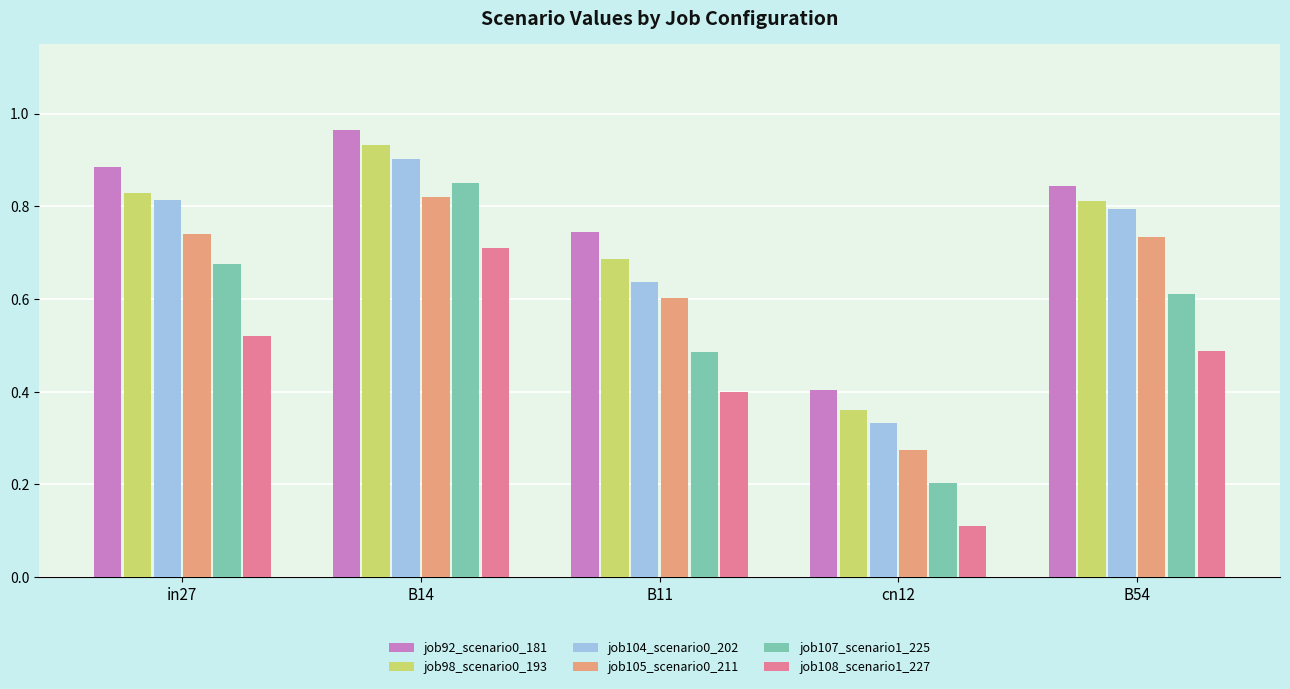

Are the bars grouped side by side (vs. stacked)?

Yes